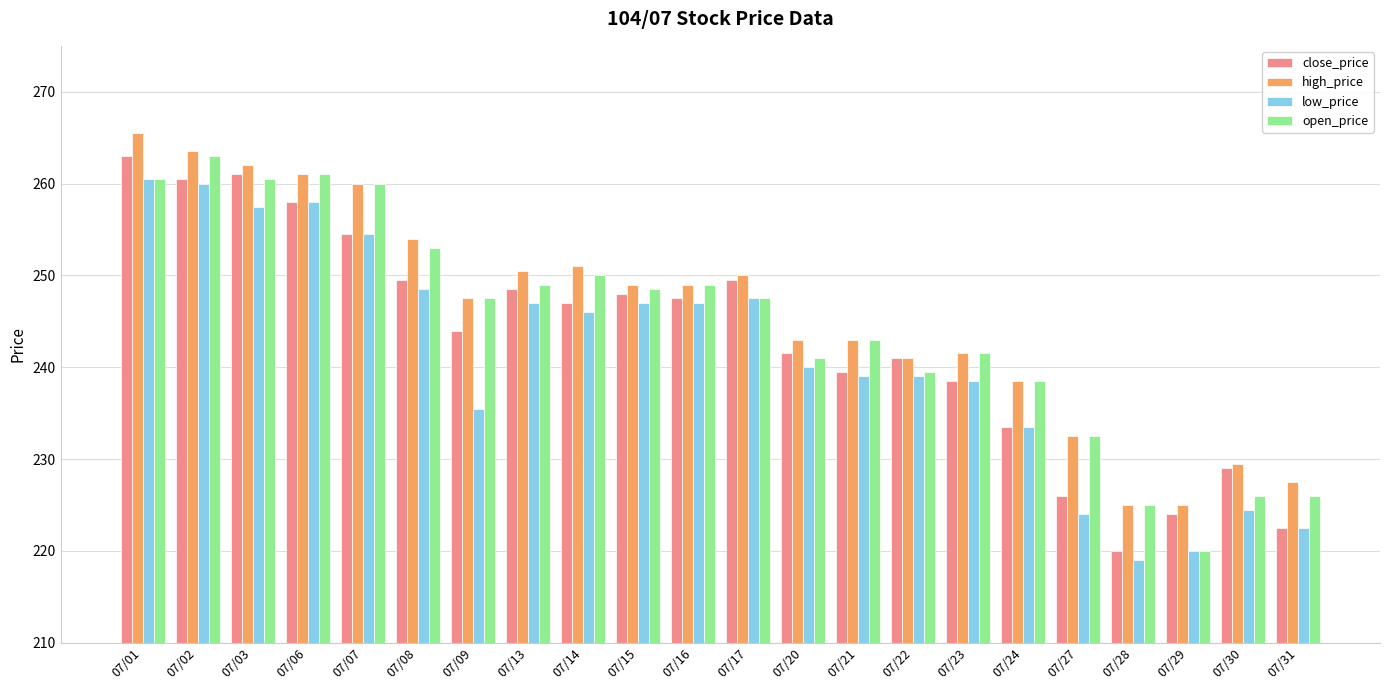

Which category has the highest value across all series?

07/01